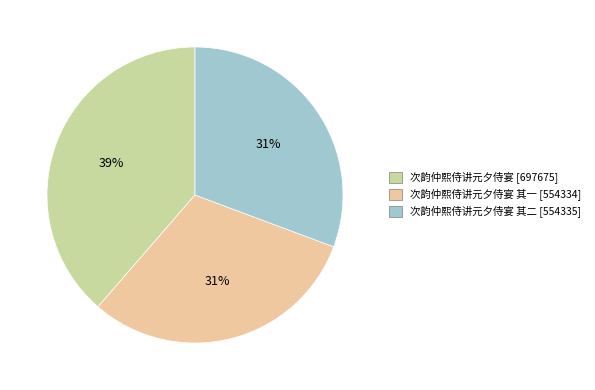

How many slices are in this pie chart?

3